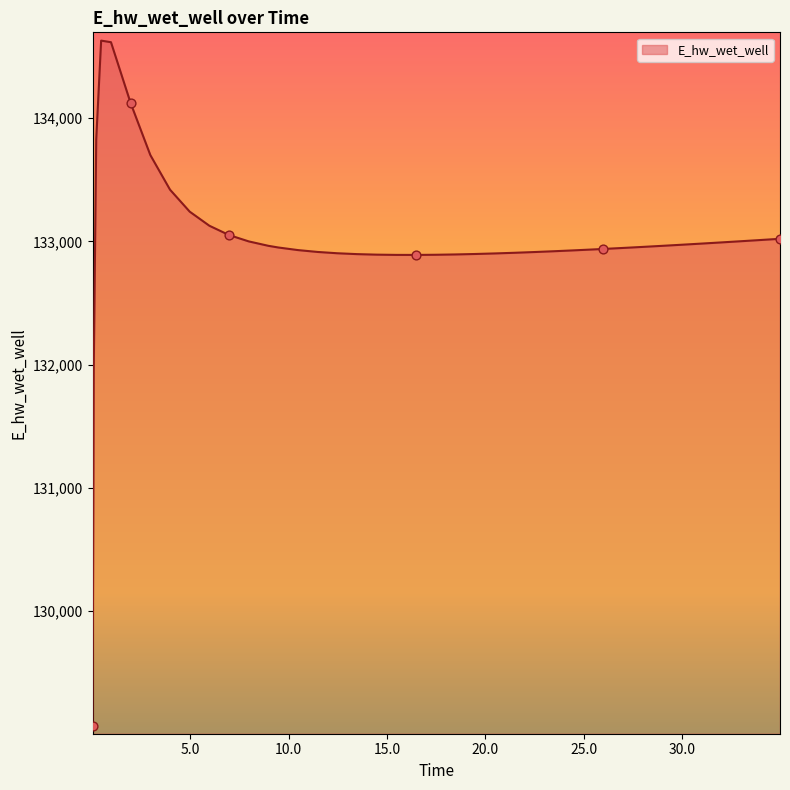

What is the maximum value shown in the chart?

134628.0